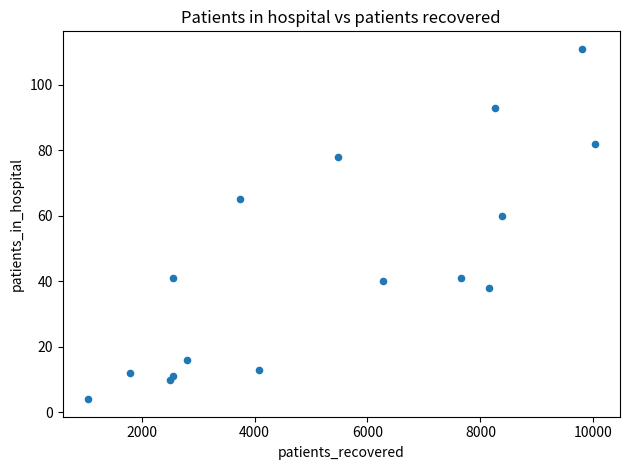

What Y value in the scatter plot is closest to 57?

60